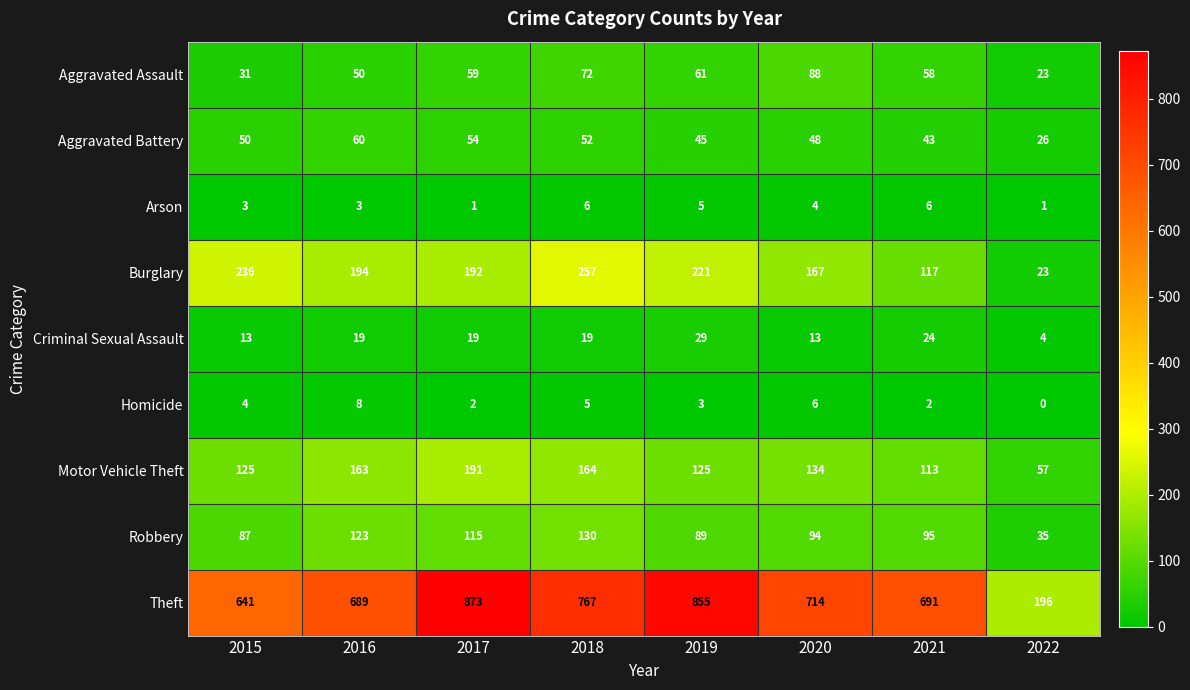

Rank the series at 2016 from highest to lowest value.

Theft, Burglary, Motor Vehicle Theft, Robbery, Aggravated Battery, Aggravated Assault, Criminal Sexual Assault, Homicide, Arson